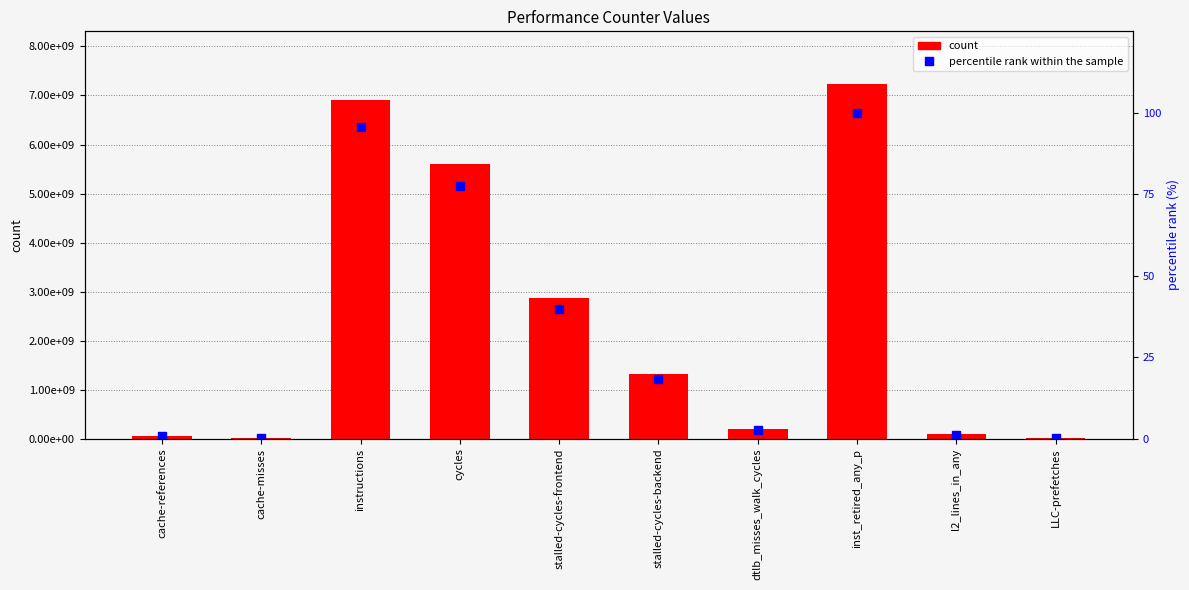

What is the highest value of the percentile rank within the sample series?

100.0